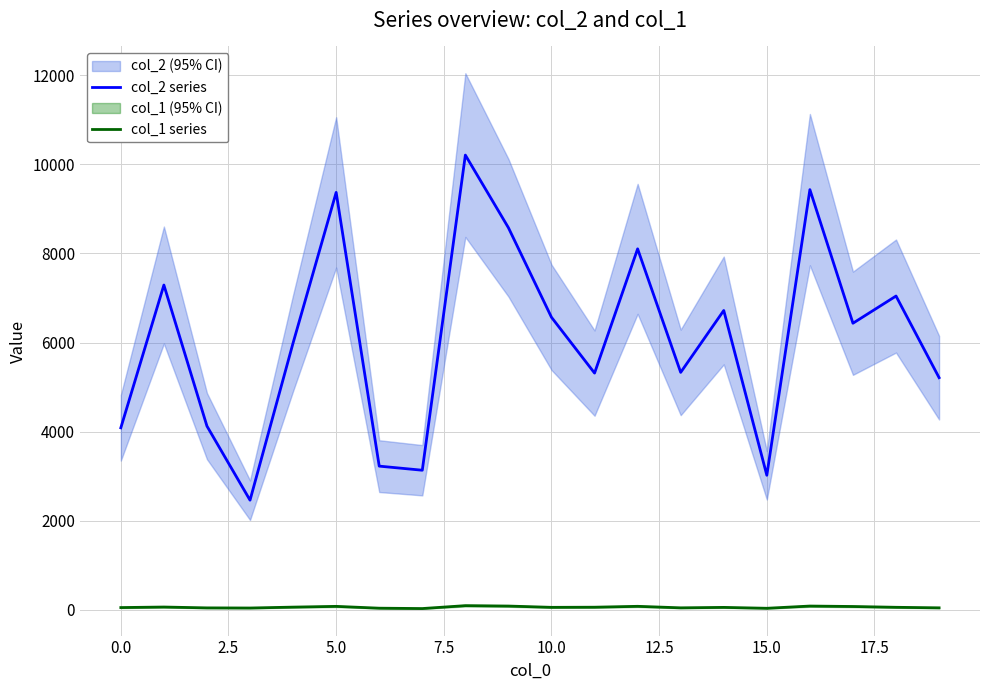

Reading left to right, what are all the values shown in this chart?

col_2 series: 4088	7292	4126	2464	5993	9371	3228	3136	10208	8578	6568	5316	8104	5332	6721	3023	9433	6435	7045	5213
col_1 series: 54	66	47	44	64	81	40	32	97	88	59	62	82	48	58	38	88	78	60	48